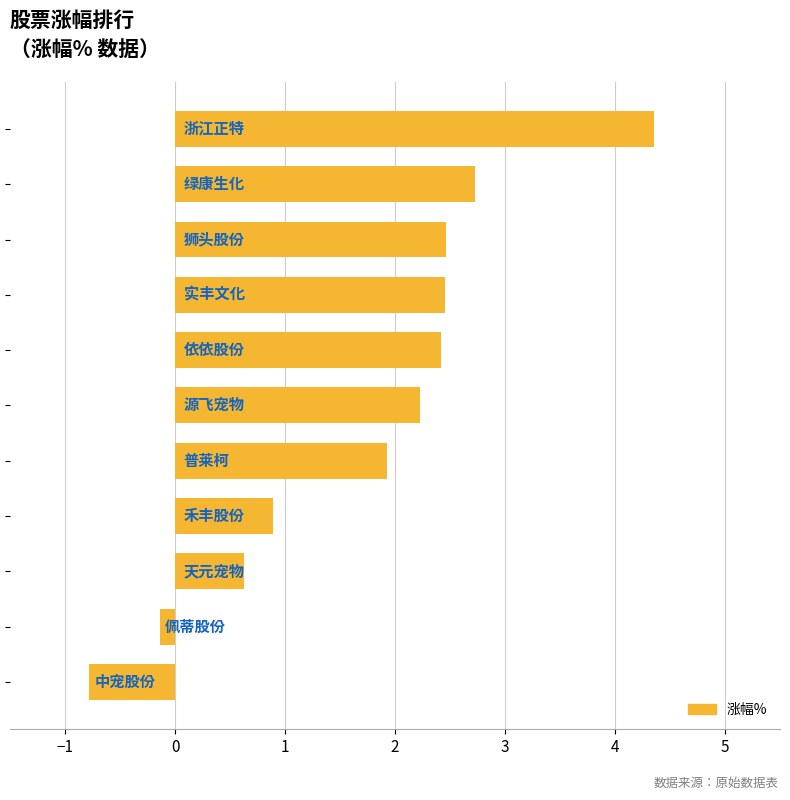

What is the average value?

1.7